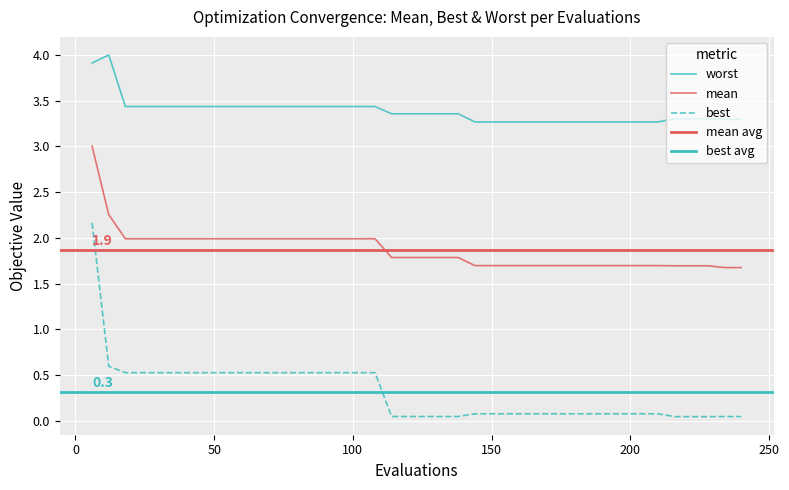

The worst series shows 5.8 at 100. True or false?

False